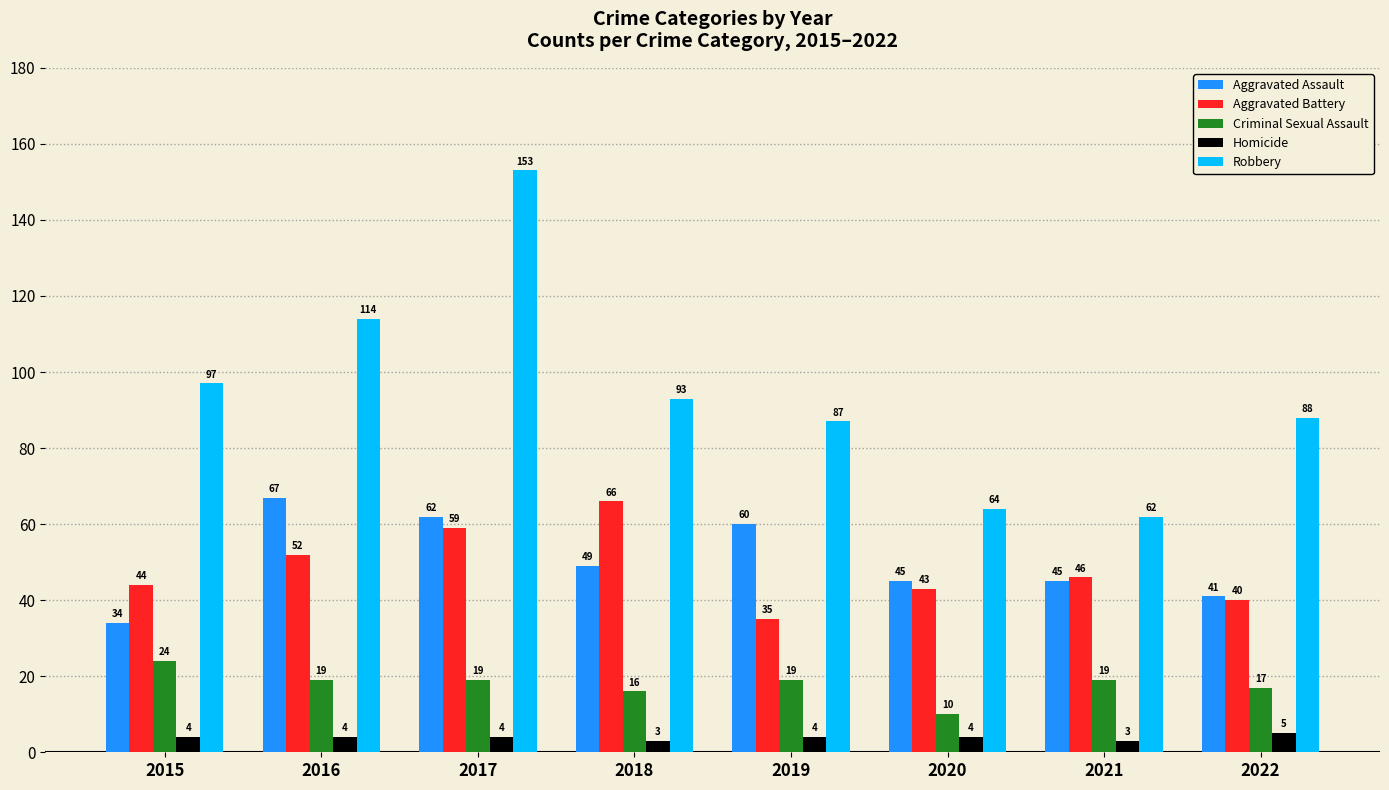

The value of Aggravated Assault at 2018 is 72. True or false?

False